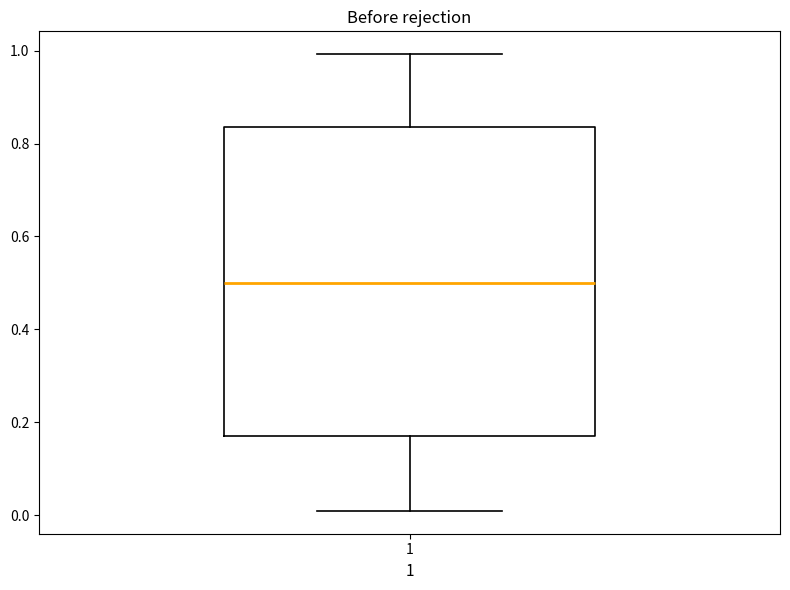

Read this box plot against the y-axis: the position of the median line, the range covered by the box, and the ends of both whiskers. The values are not printed on the chart, so give them approximately, as read against the axis.

median 0.50, box 0.18 to 0.84, whiskers 0.00 to 1.00